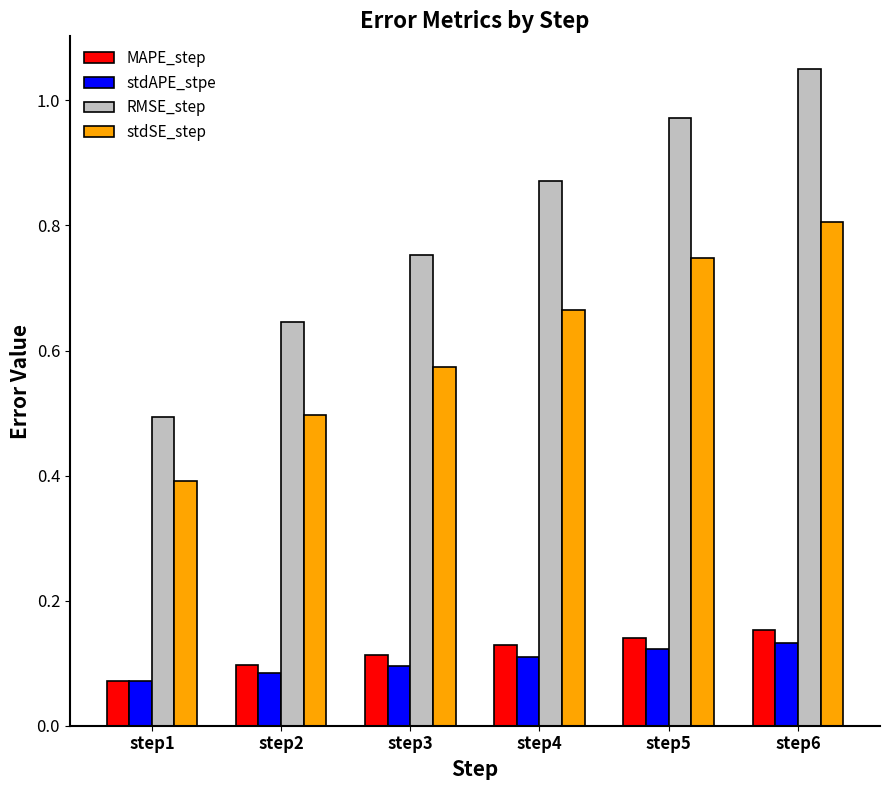

How many categories are shown in the chart?

6